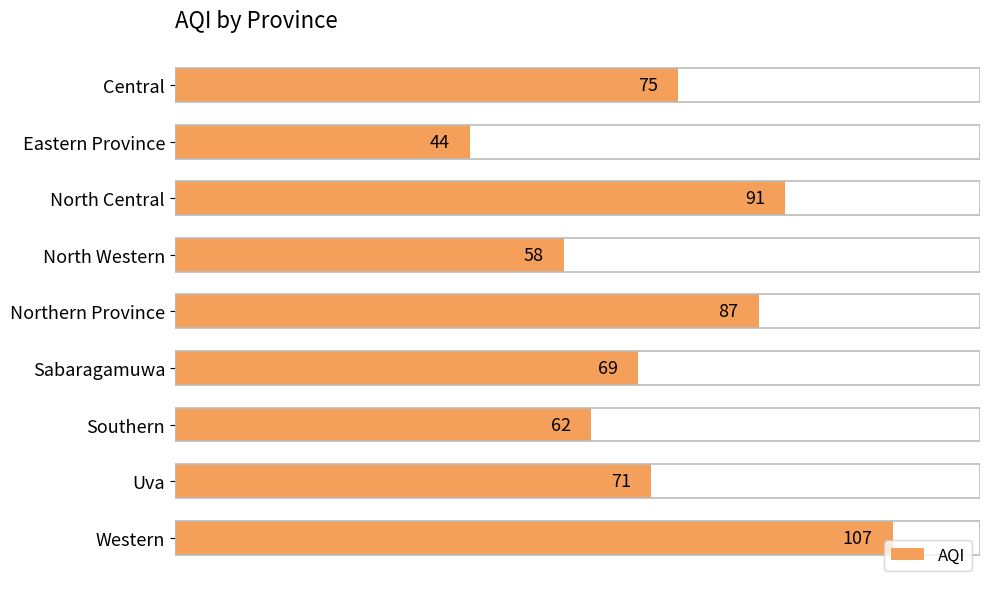

Approximately how many times larger is the value at Sabaragamuwa compared to Uva?

1.0